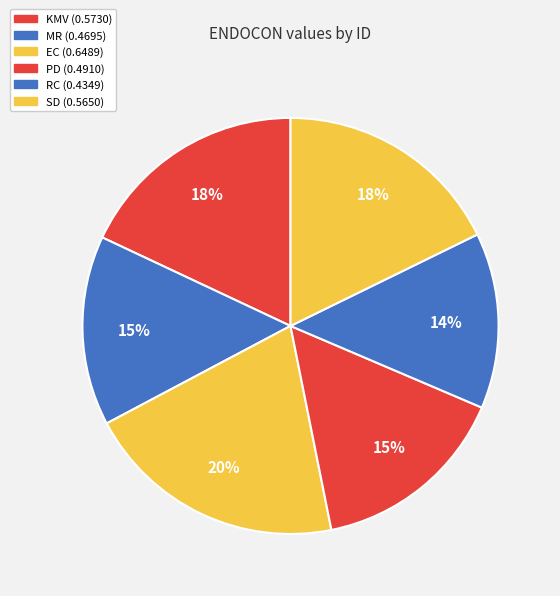

Does any single category account for the majority?

No